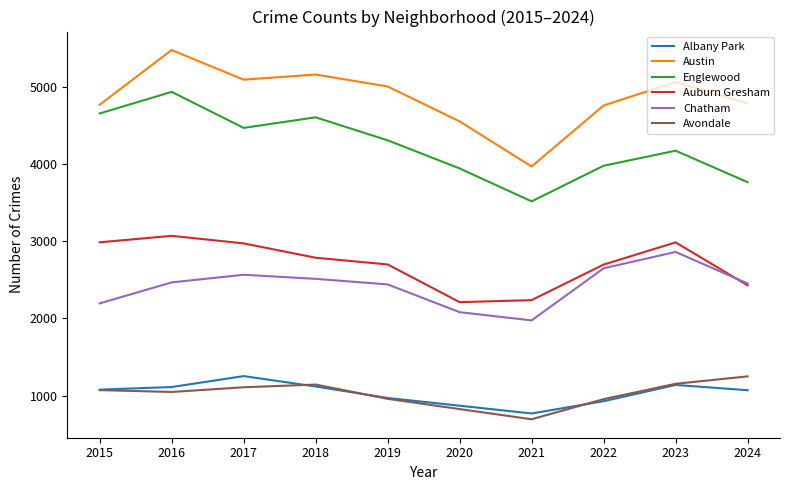

Is the value of Englewood at 2022 greater than the value of Austin at 2023?

No